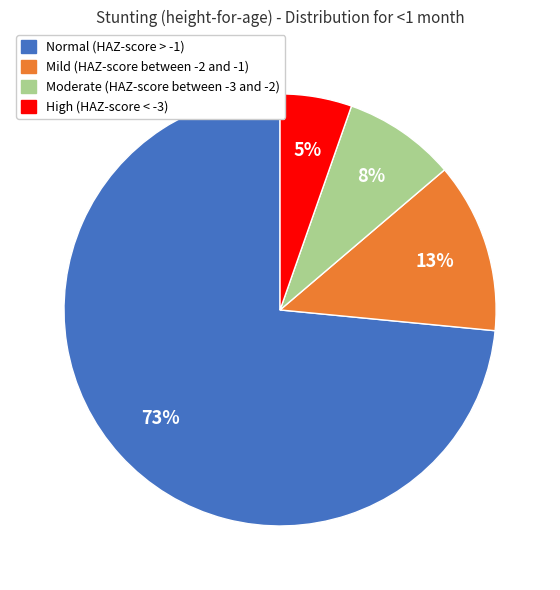

Which has a higher value, Normal (HAZ-score > -1) or High (HAZ-score < -3)?

Normal (HAZ-score > -1)